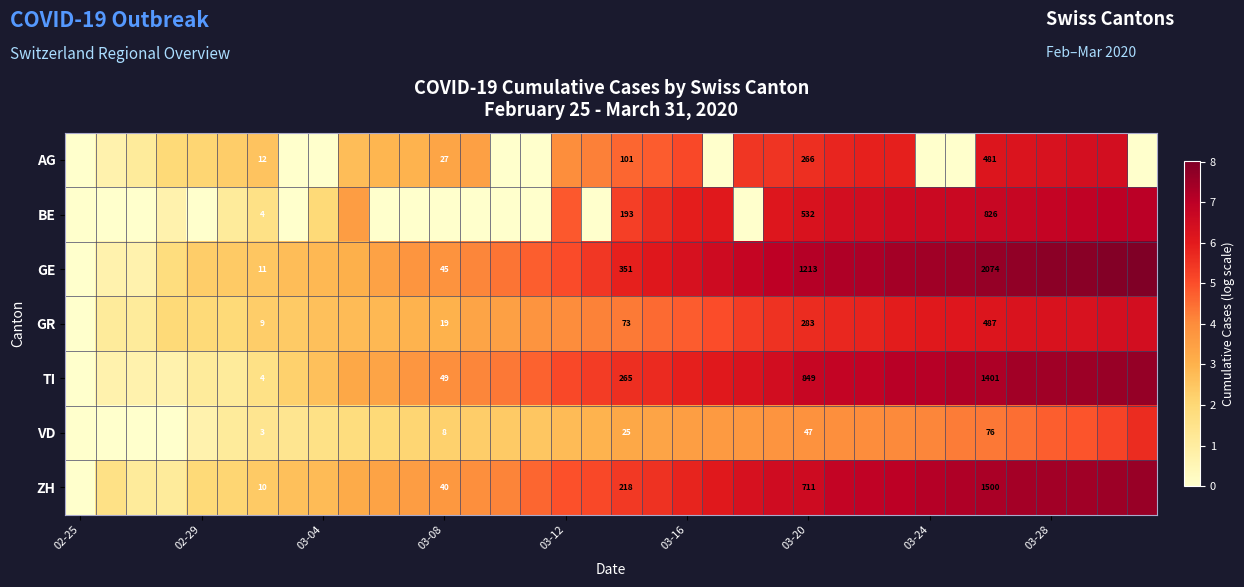

How many distinct data groups are displayed?

7